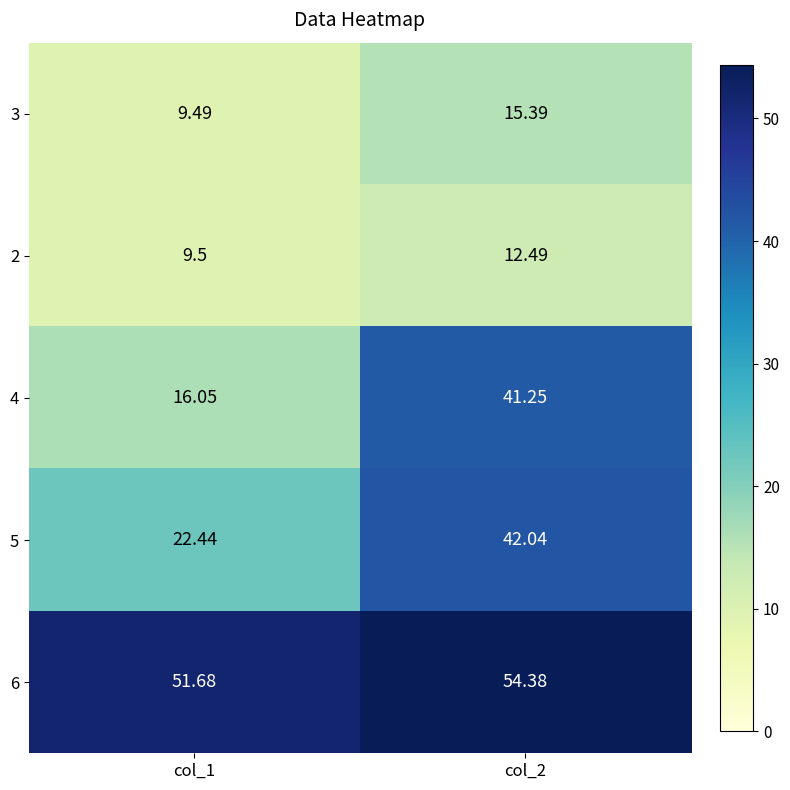

At which category is the sum across all series the highest?

col_2